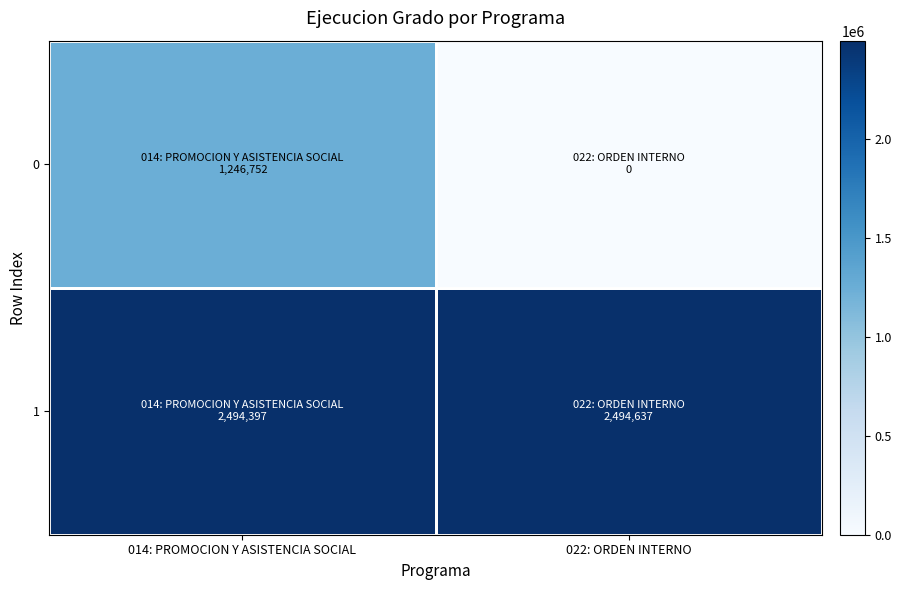

Reading left to right, what are all the values shown in this chart?

0: 014: PROMOCION Y ASISTENCIA SOCIAL=1246752	022: ORDEN INTERNO=0
1: 014: PROMOCION Y ASISTENCIA SOCIAL=2494397	022: ORDEN INTERNO=2494637